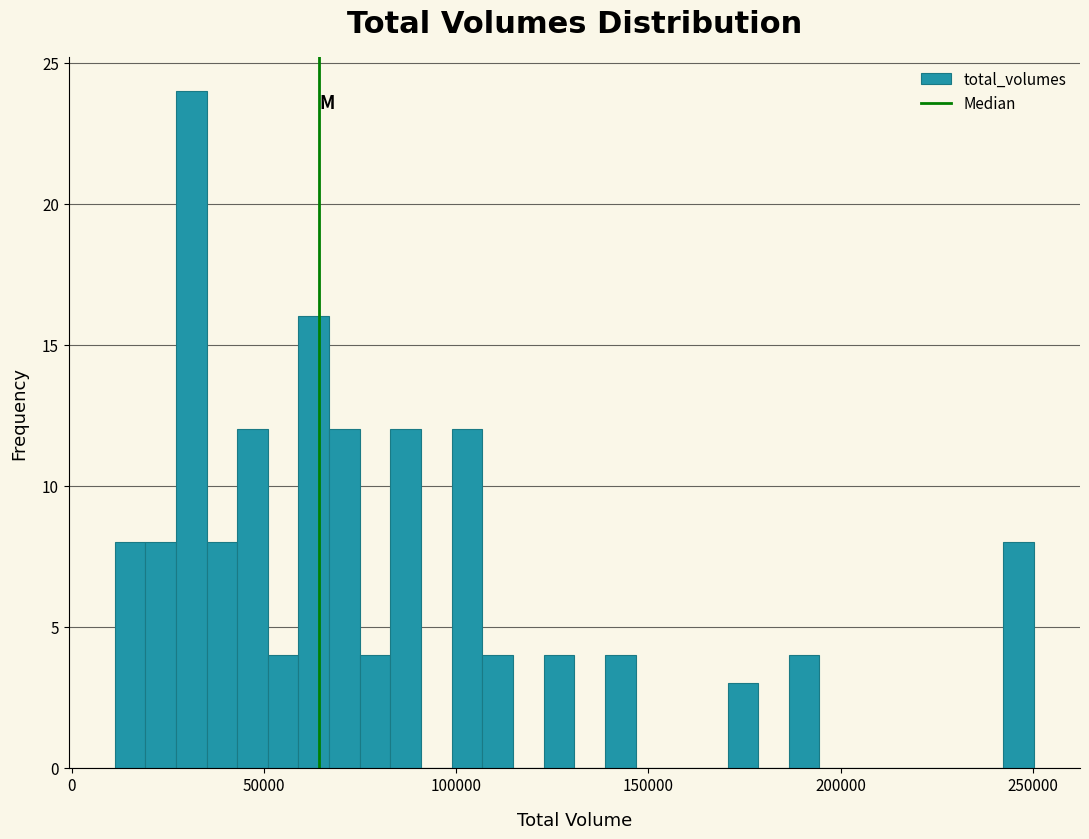

Around what value on the x-axis is the tallest bar? Give the approximate position of its centre, as read against the axis.

30000